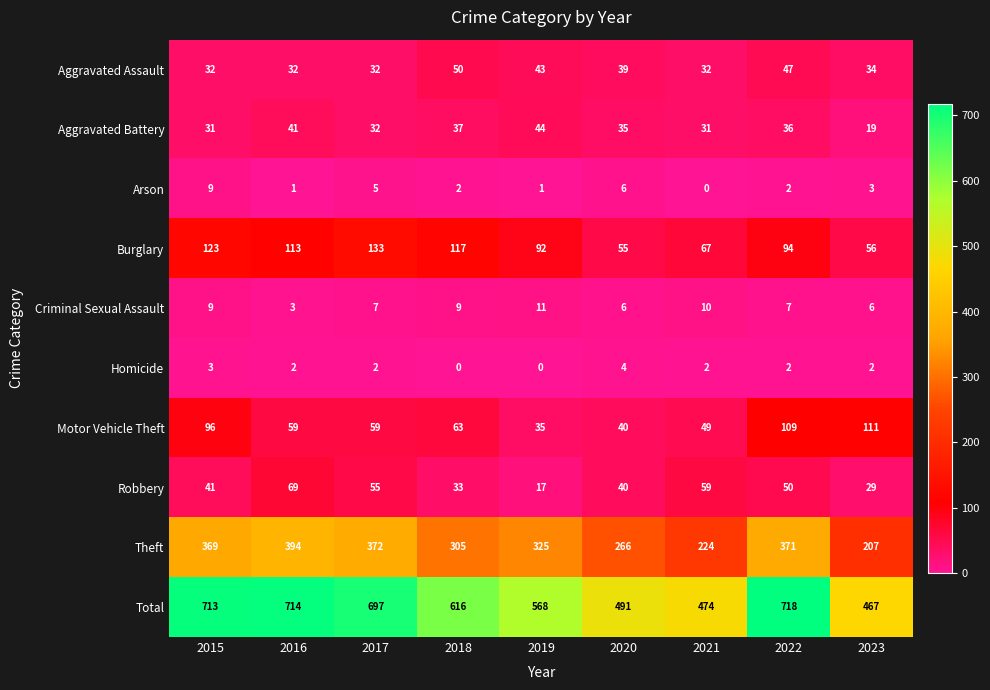

At how many categories does at least one series exceed 358?

9